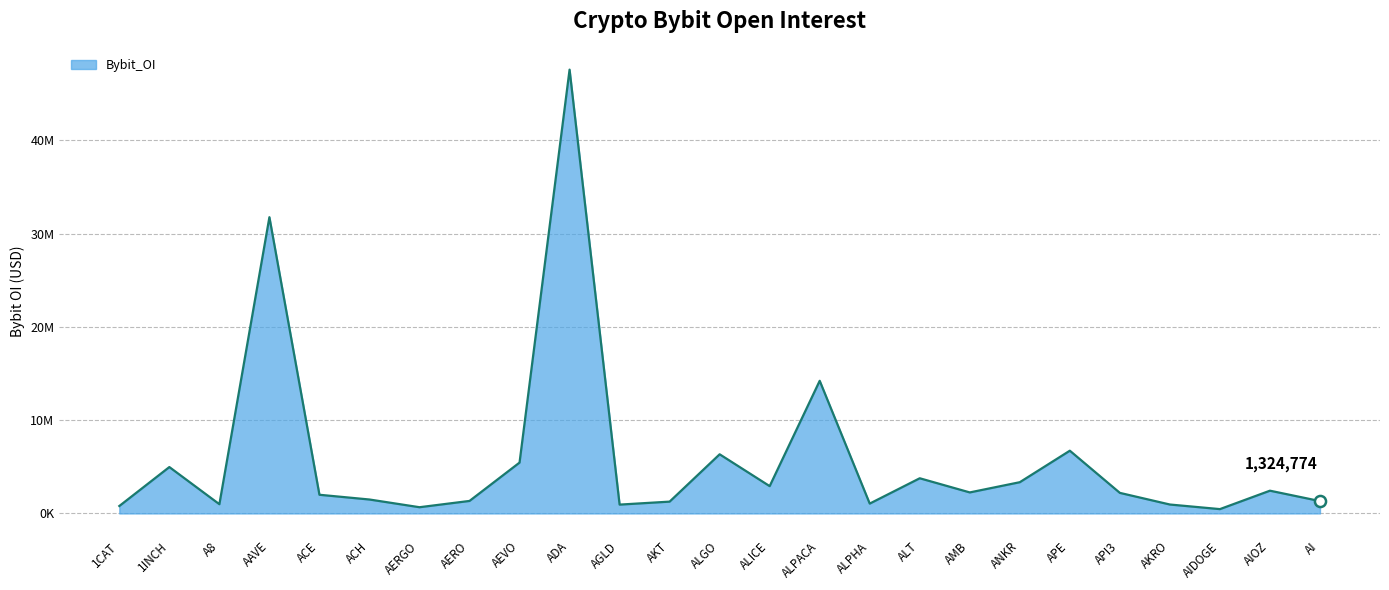

Does the chart have visible grid lines?

Yes